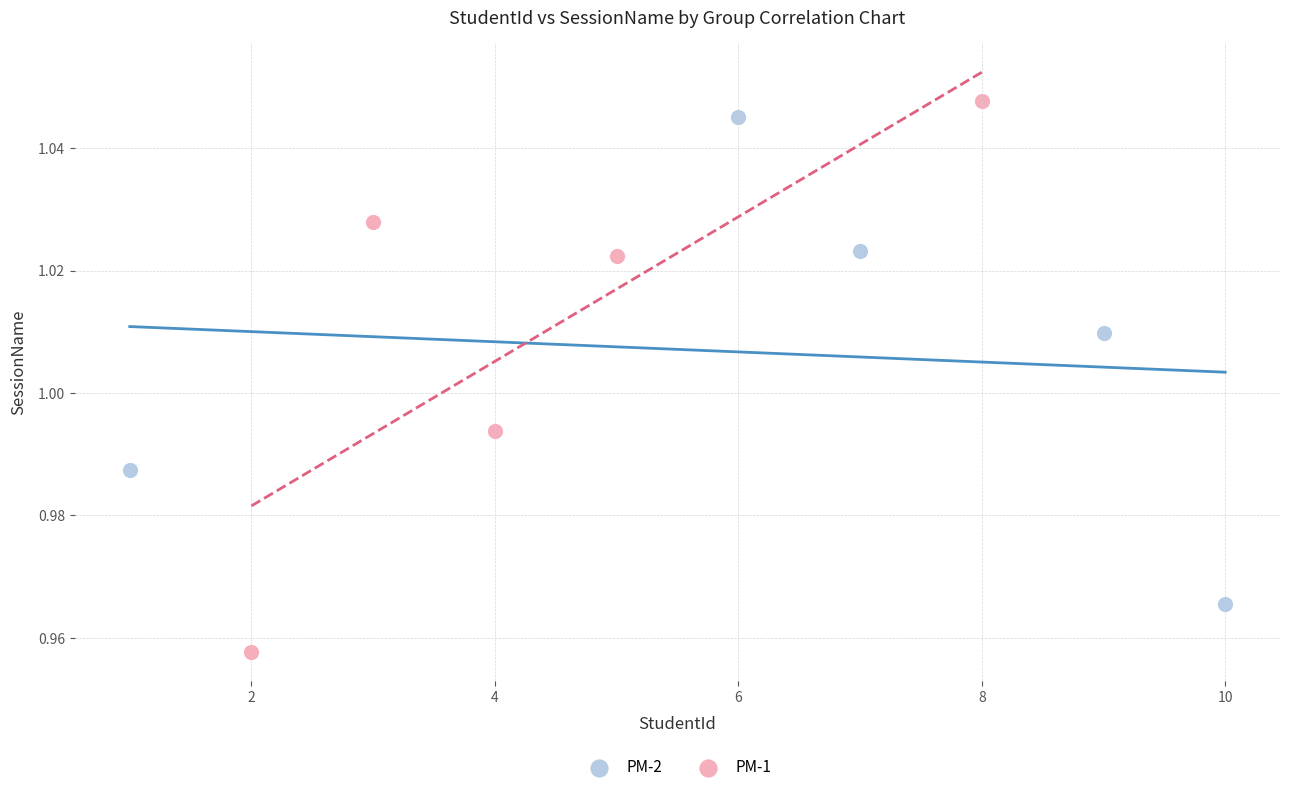

Which series has the largest Y range (max minus min)?

PM-1